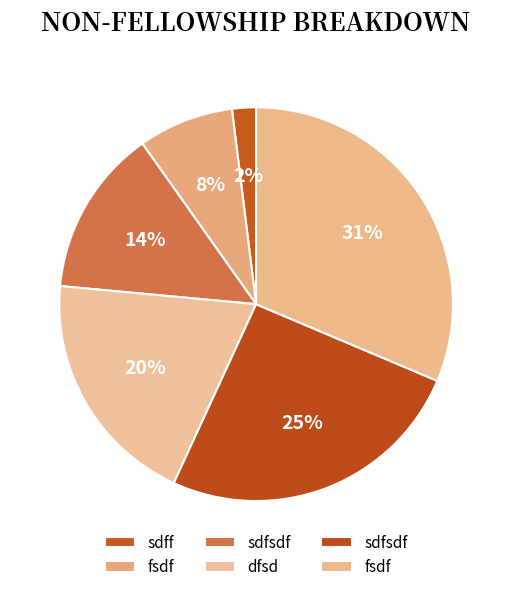

Rank the categories by value from highest to lowest.

fsdf, sdfsdf, dfsd, sdfsdf, fsdf, sdff